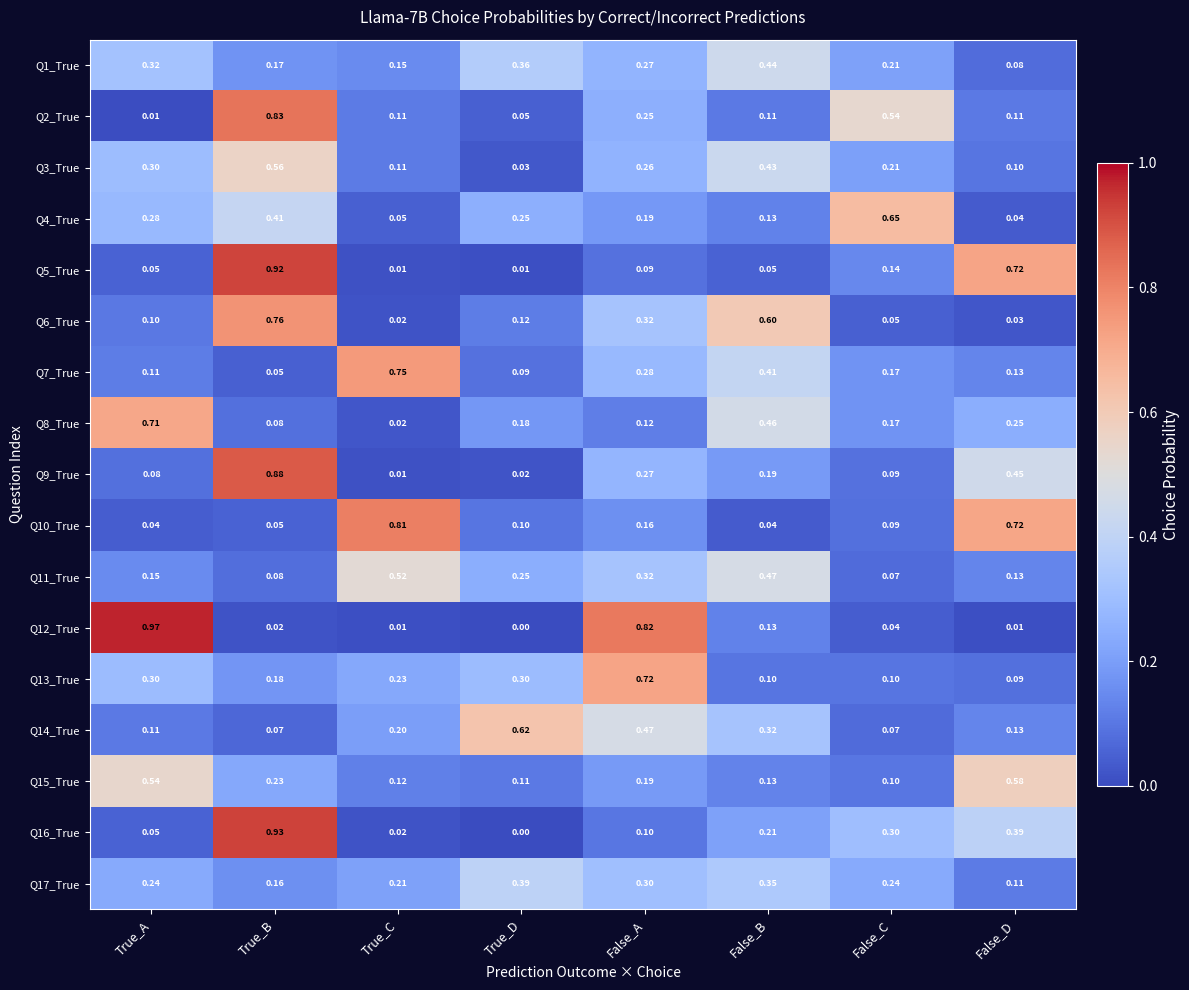

At which label is Q3_True closest to 0?

True_D